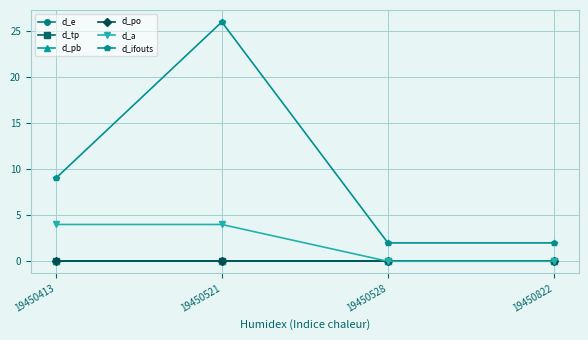

Does the chart have visible grid lines?

Yes